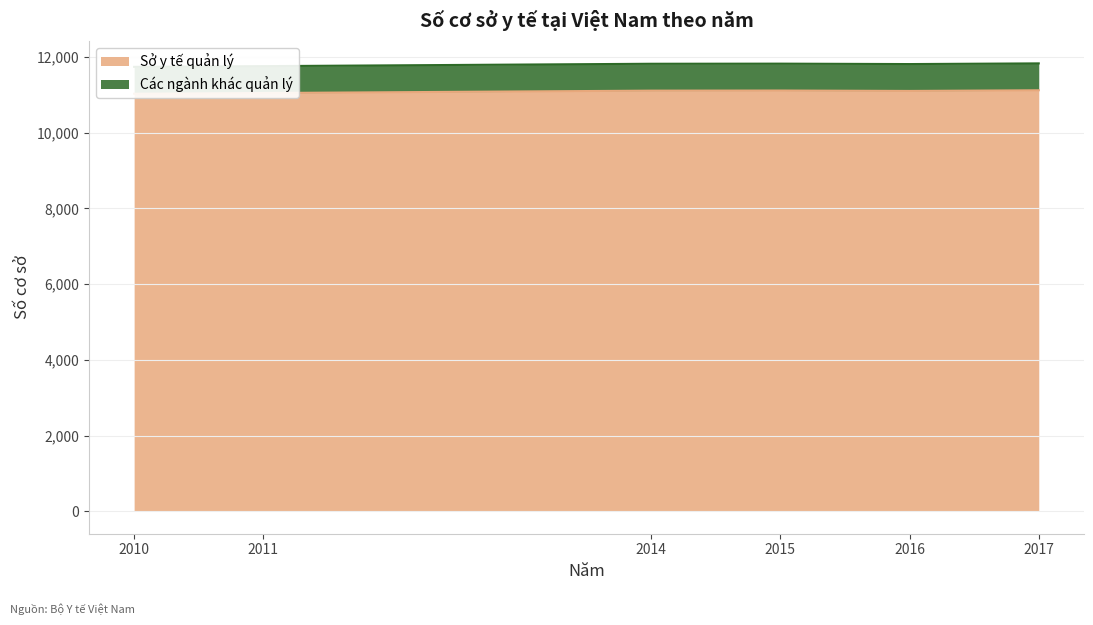

How many lines are shown in the chart?

1